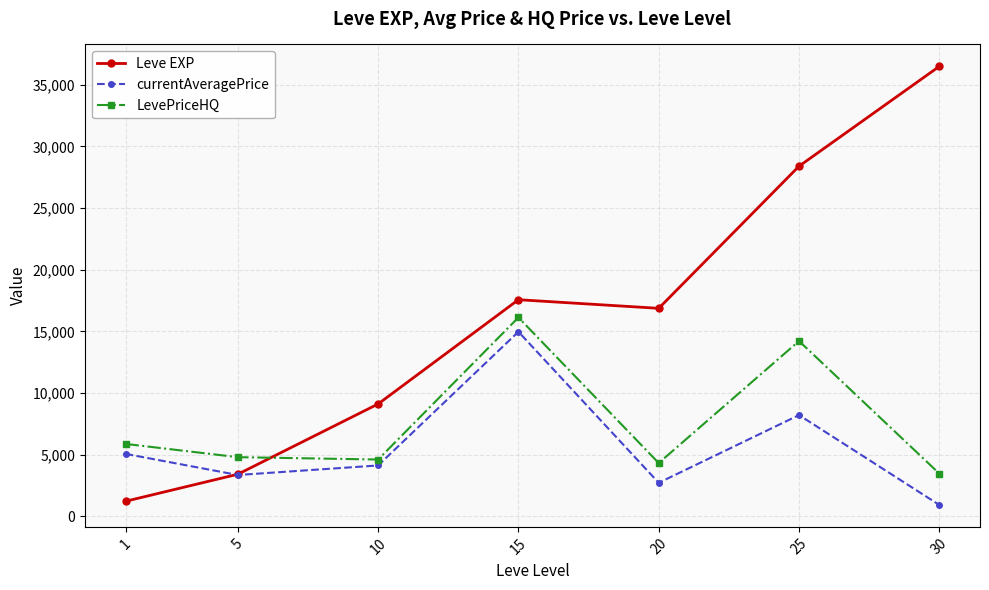

At 30, list the series in order from largest to smallest.

Leve EXP, LevePriceHQ, currentAveragePrice